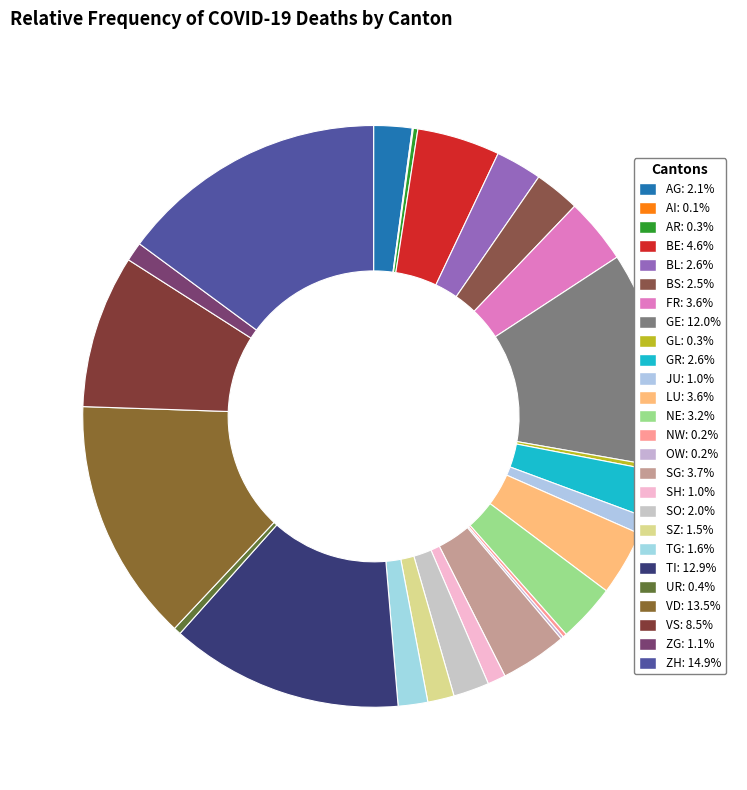

Count the number of slices in the pie.

26